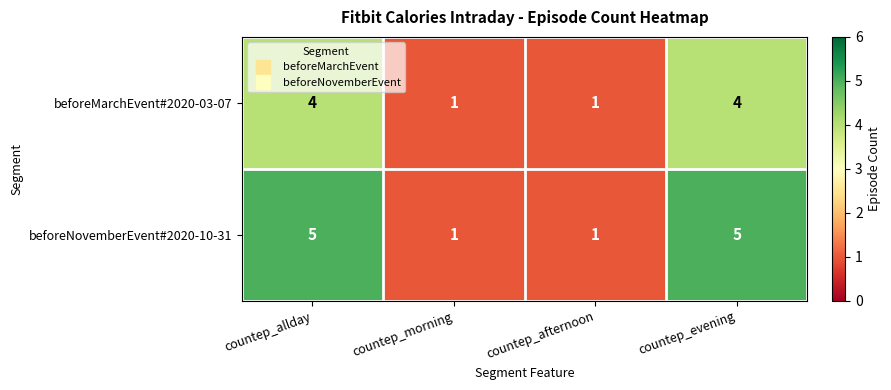

What is the difference between the maximum and minimum values in the beforeNovemberEvent#2020-10-31 series?

4